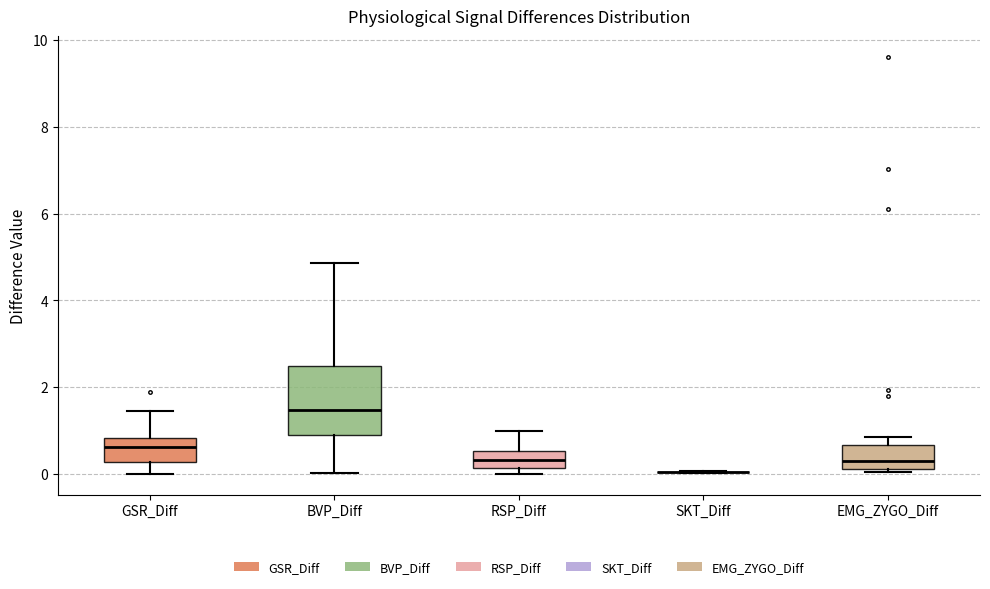

Reading left to right, transcribe this box plot: for each box, give where its median line is, the range the box spans, and where its two whiskers end, as read against the y-axis. The values are not printed on the chart, so give them approximately, as read against the axis.

GSR_Diff: median 0.6, box 0.2 to 0.8, whiskers 0.0 to 1.4
BVP_Diff: median 1.4, box 0.8 to 2.4, whiskers 0.0 to 4.8
RSP_Diff: median 0.4, box 0.2 to 0.6, whiskers 0.0 to 1.0
SKT_Diff: box collapsed to a line at 0.0, whiskers 0.0 to 0.0
EMG_ZYGO_Diff: median 0.2 (just above the box's lower edge), box 0.2 to 0.6, whiskers 0.0 to 0.8